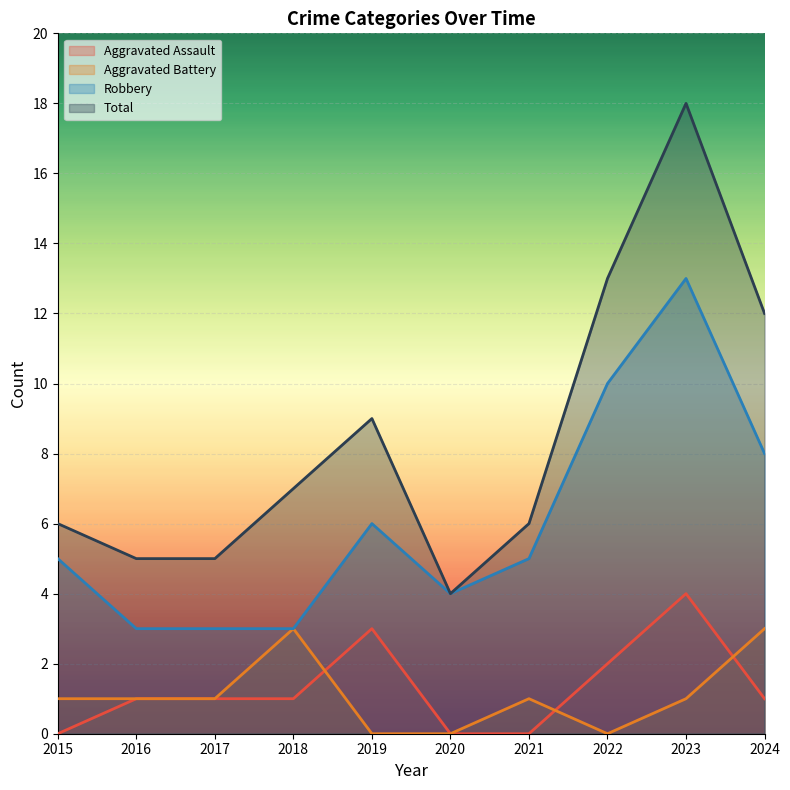

What is the difference between the second highest and second lowest values in the Aggravated Battery series?

3